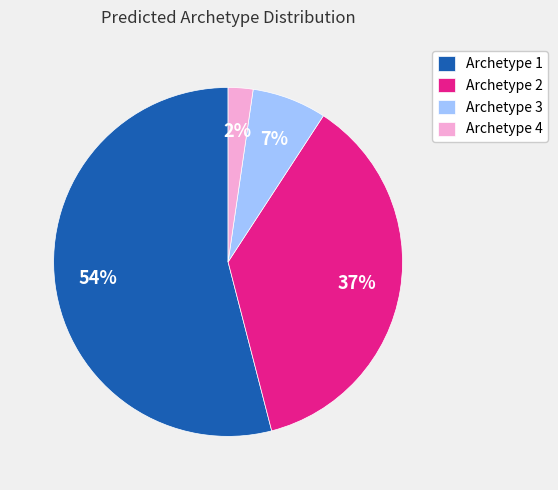

Does any single category account for the majority?

Yes